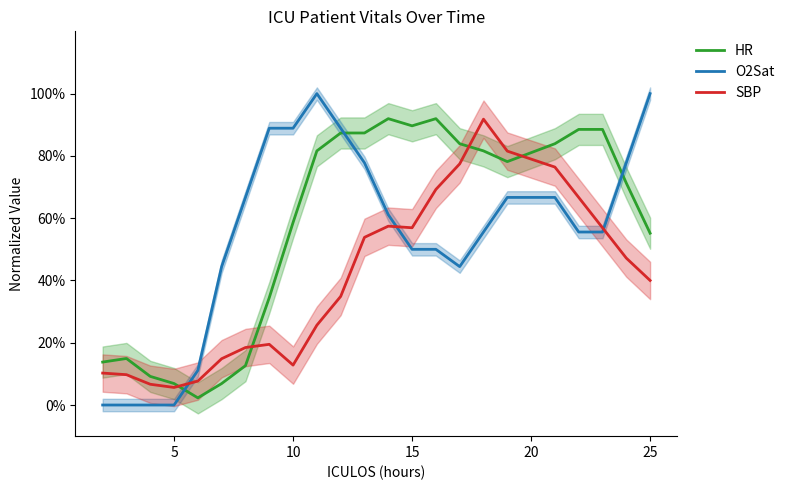

How many series are shown in this chart?

3